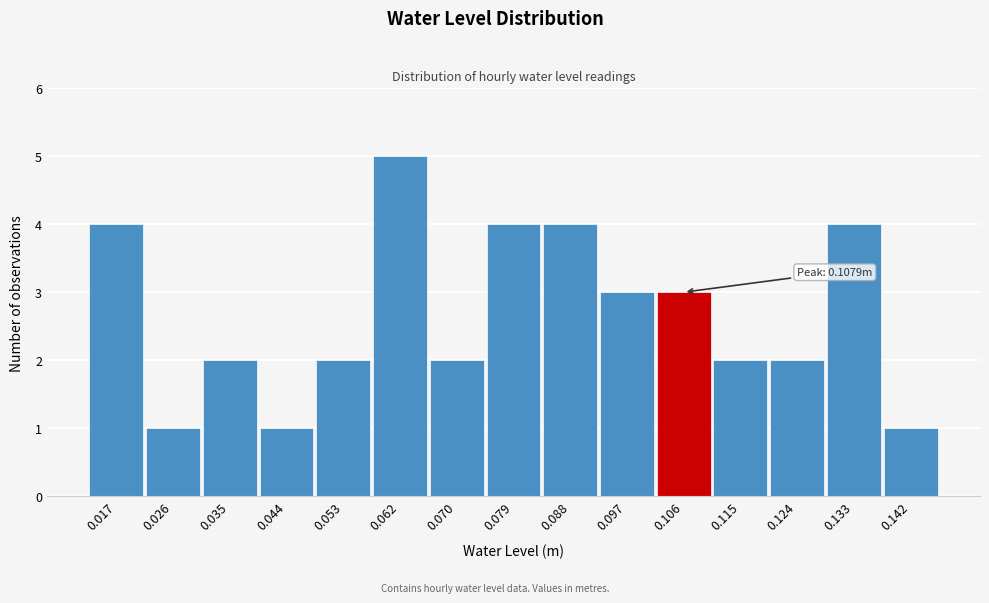

Reading right to left, list all the values displayed in this chart.

0.142=1	0.133=4	0.124=2	0.115=2	0.106=3	0.097=3	0.088=4	0.079=4	0.070=2	0.062=5	0.053=2	0.044=1	0.035=2	0.026=1	0.017=4